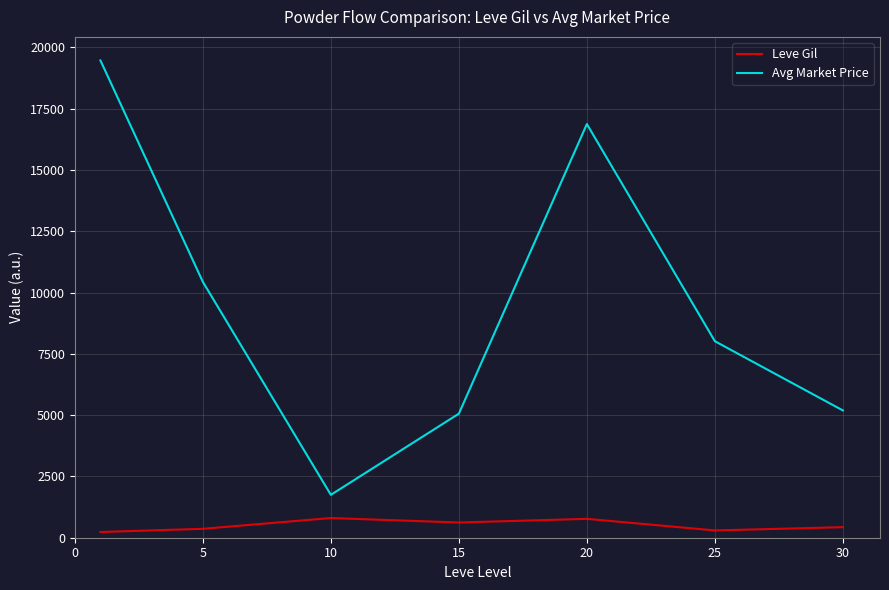

What is the difference between the maximum and minimum values in the Avg Market Price series?

17720.4